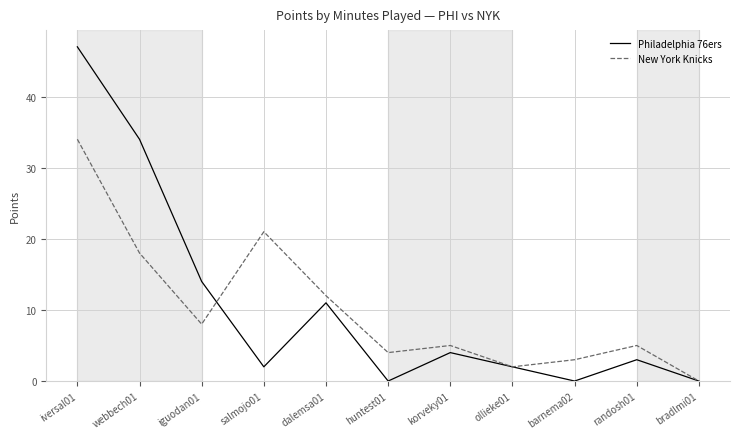

Rank the series by their maximum value, from lowest to highest.

New York Knicks, Philadelphia 76ers